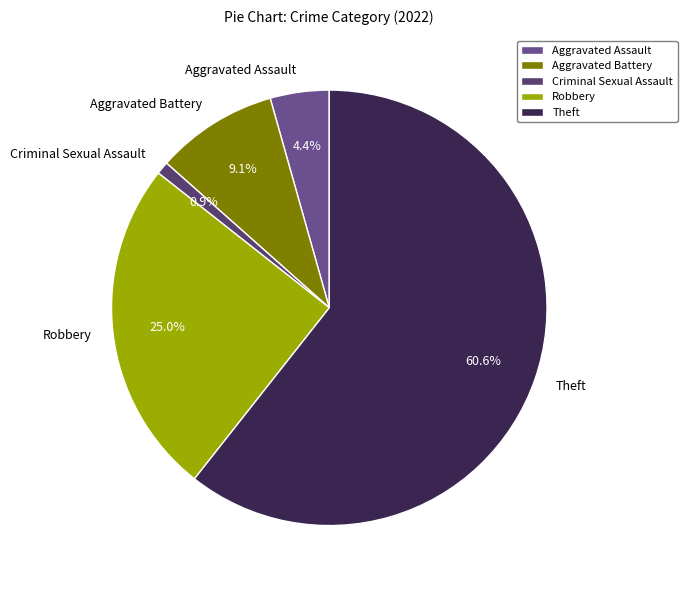

What is the largest slice in the pie chart?

Theft